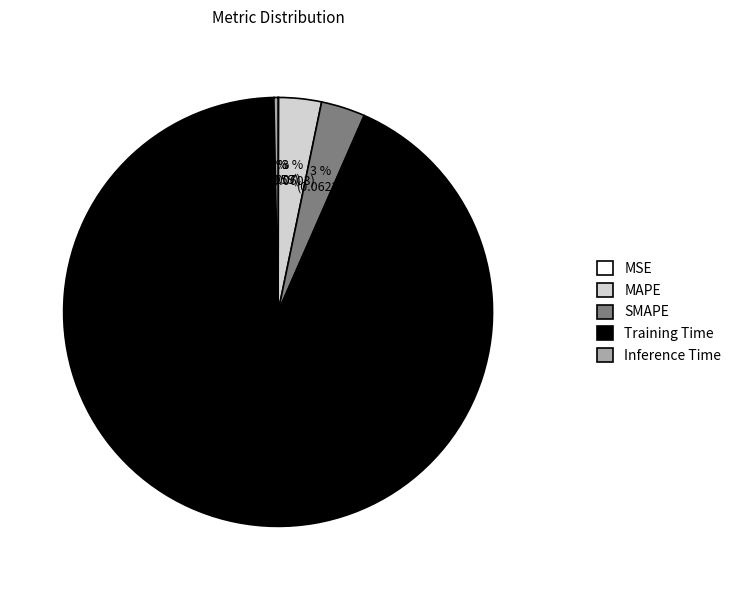

To the nearest percent, what is the average slice percentage?

20%